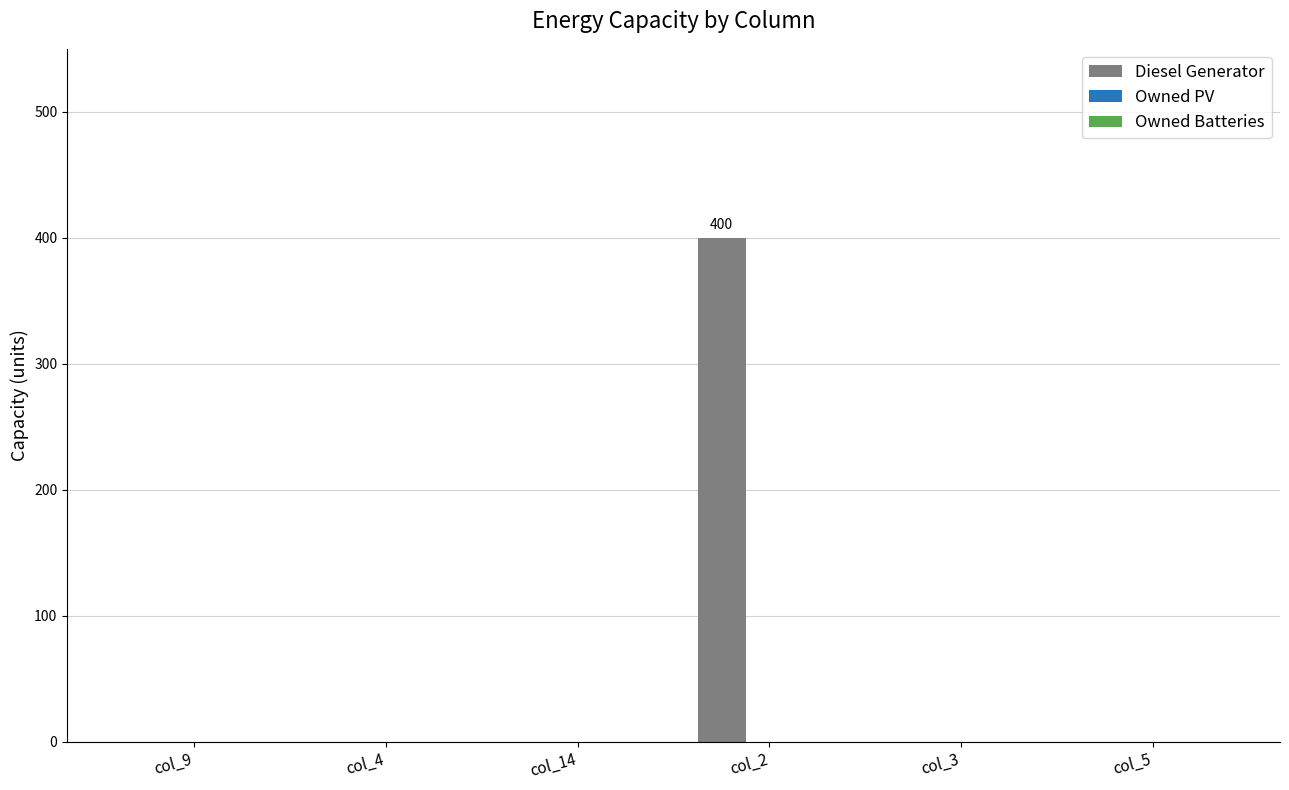

Are the bars horizontal?

No